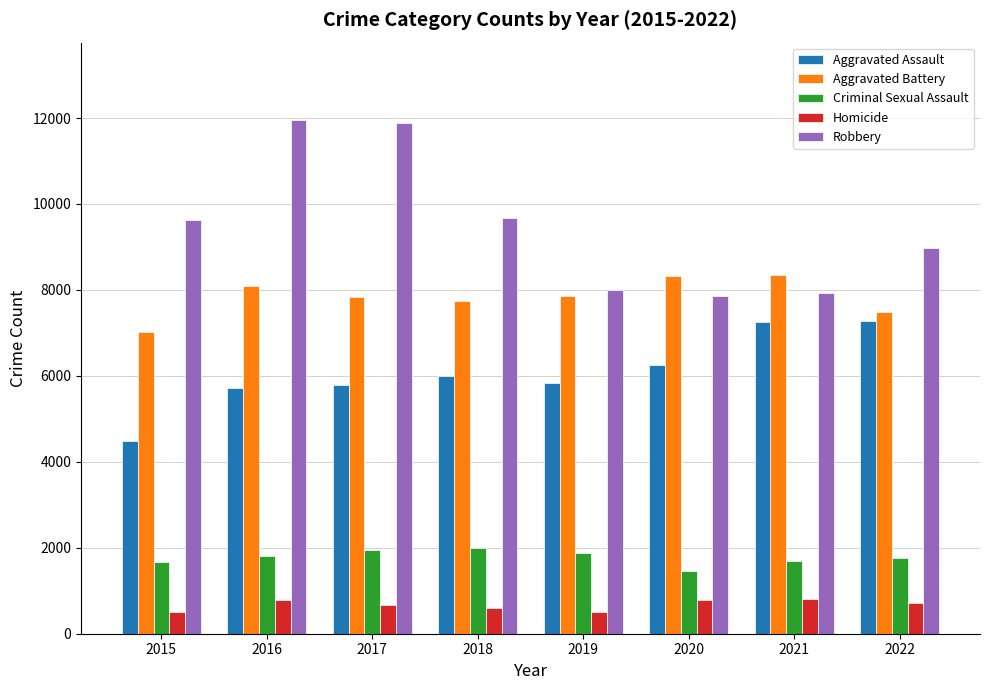

What are all the series names shown in the legend?

Aggravated Assault, Aggravated Battery, Criminal Sexual Assault, Homicide, Robbery